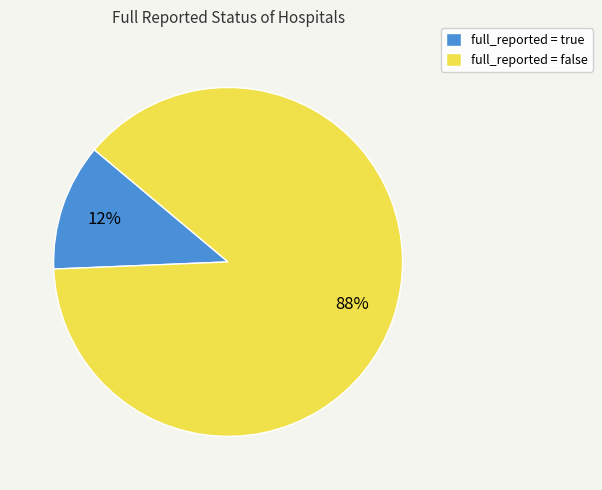

True or false: full_reported = true accounts for 18% of the total.

False